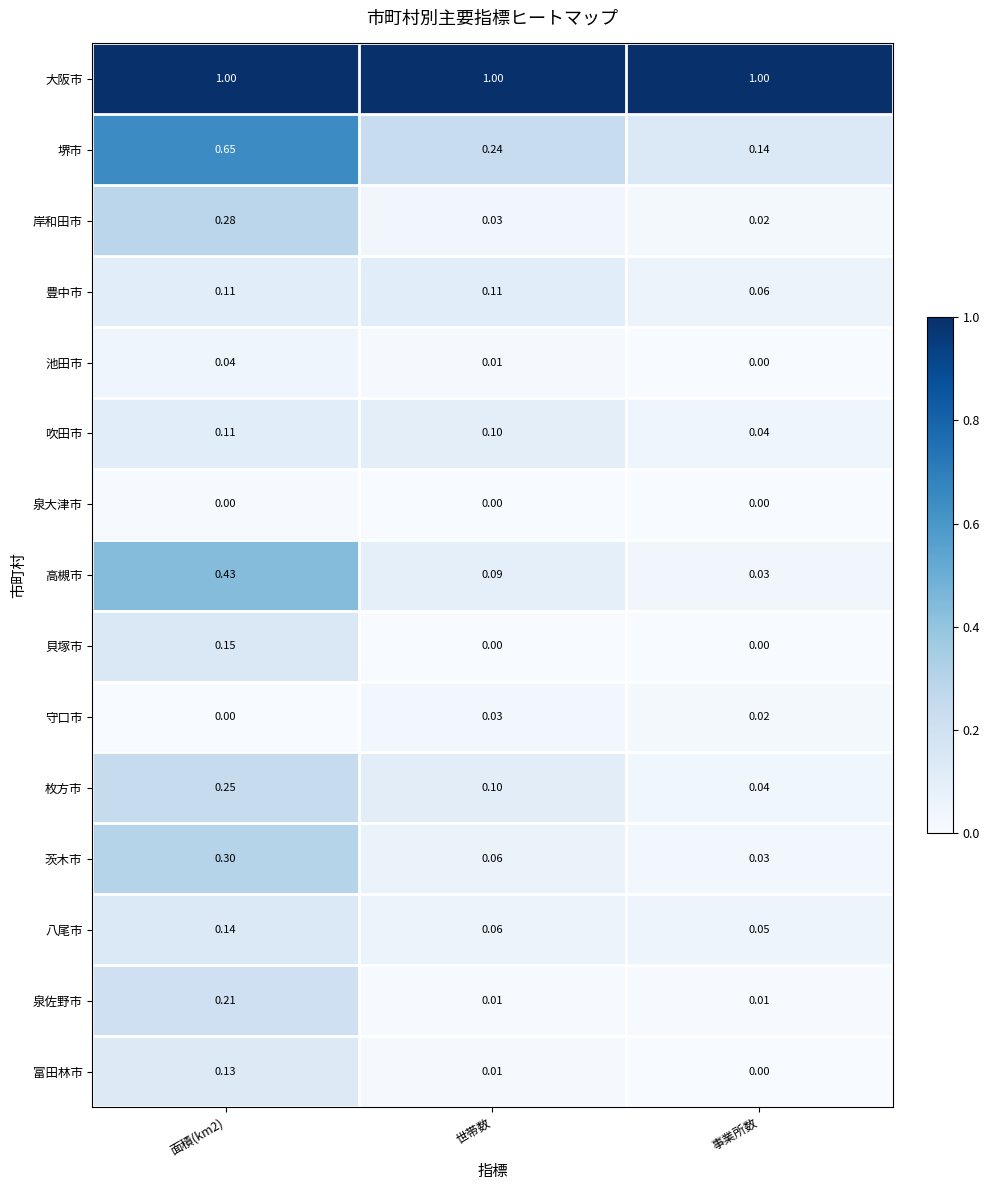

How many data points does each series have?

3